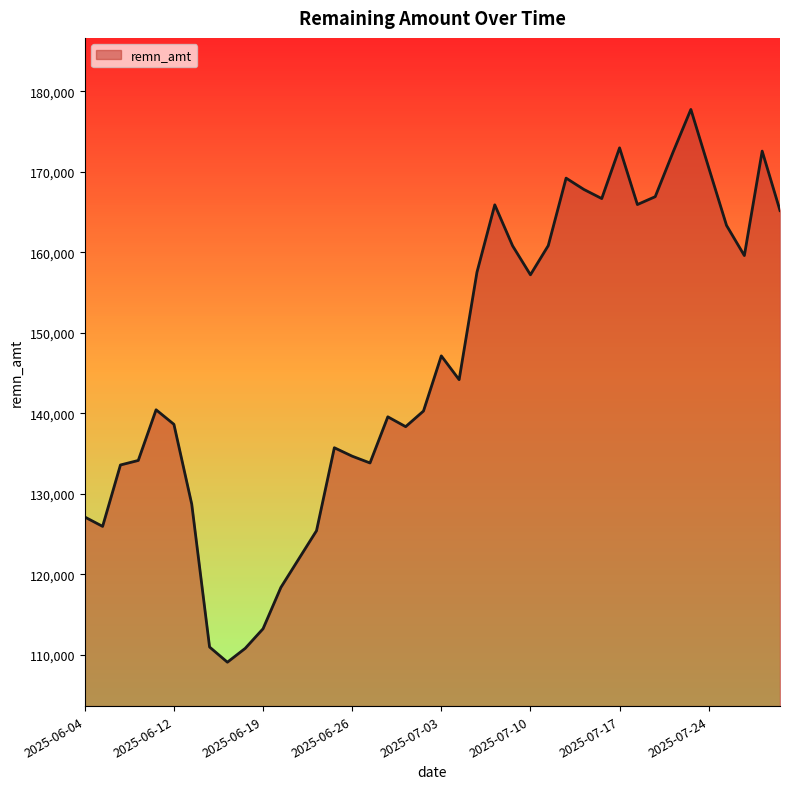

Reading left to right, extract all data points from this chart.

2025-06-04=127120	2025-06-05=125956	2025-06-09=133585	2025-06-10=134147	2025-06-11=140444	2025-06-12=138638	2025-06-13=128716	2025-06-16=110966	2025-06-17=109079	2025-06-18=110798	2025-06-19=113234	2025-06-20=118368	2025-06-23=121897	2025-06-24=125420	2025-06-25=135727	2025-06-26=134680	2025-06-27=133836	2025-06-30=139570	2025-07-01=138347	2025-07-02=140290	2025-07-03=147143	2025-07-04=144187	2025-07-07=157538	2025-07-08=165910	2025-07-09=160815	2025-07-10=157218	2025-07-11=160846	2025-07-14=169231	2025-07-15=167822	2025-07-16=166692	2025-07-17=172992	2025-07-18=165948	2025-07-21=166924	2025-07-22=172457	2025-07-23=177768	2025-07-24=170533	2025-07-25=163356	2025-07-28=159607	2025-07-29=172588	2025-07-30=165200